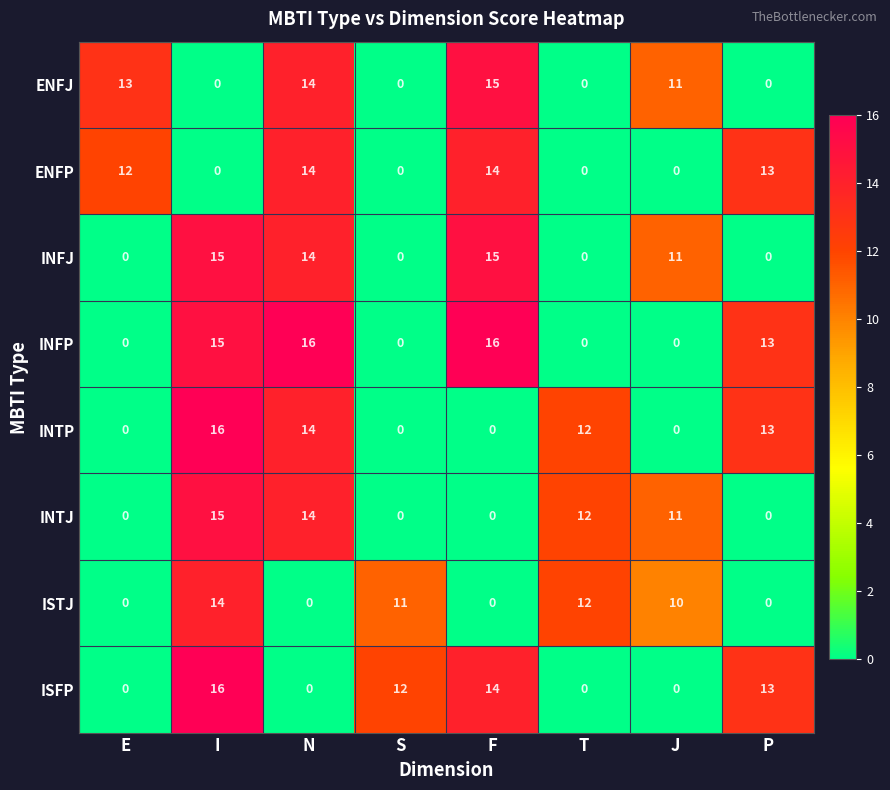

True or false: ENFP has a value of 0 at S.

True